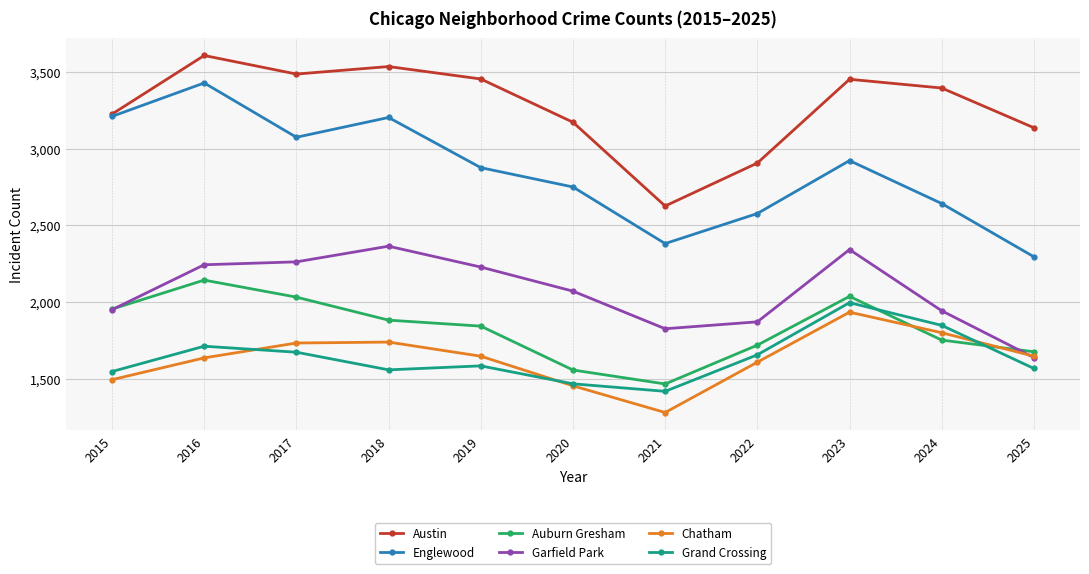

Is the value of Austin at 2019 greater than the value of Englewood at 2021?

Yes